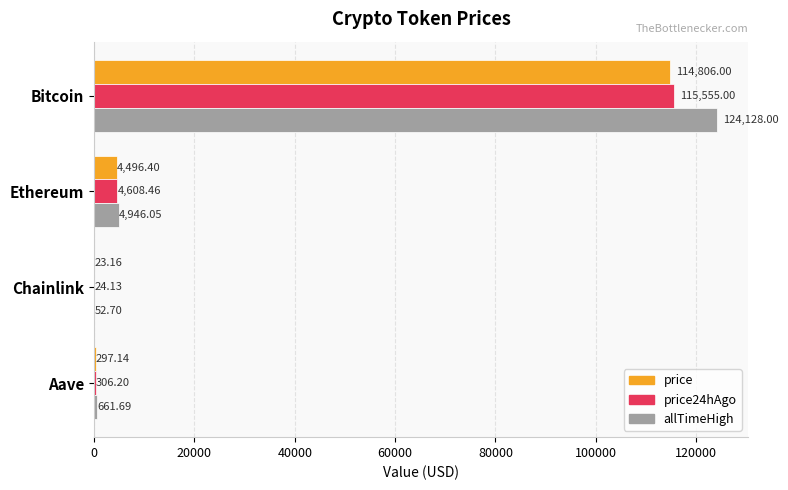

At which category is the sum across all series the highest?

Bitcoin